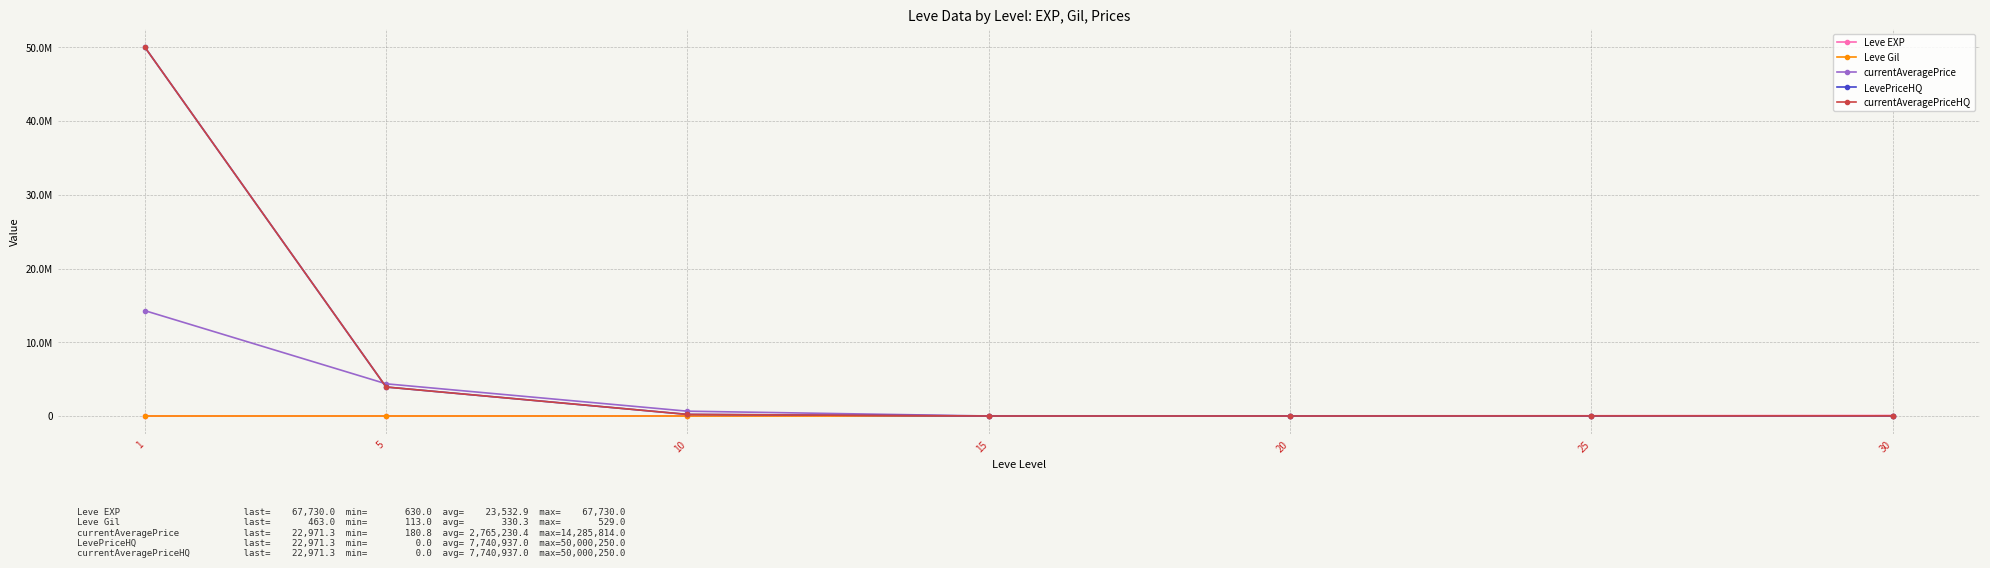

Is this an area chart (filled region under the line)?

No